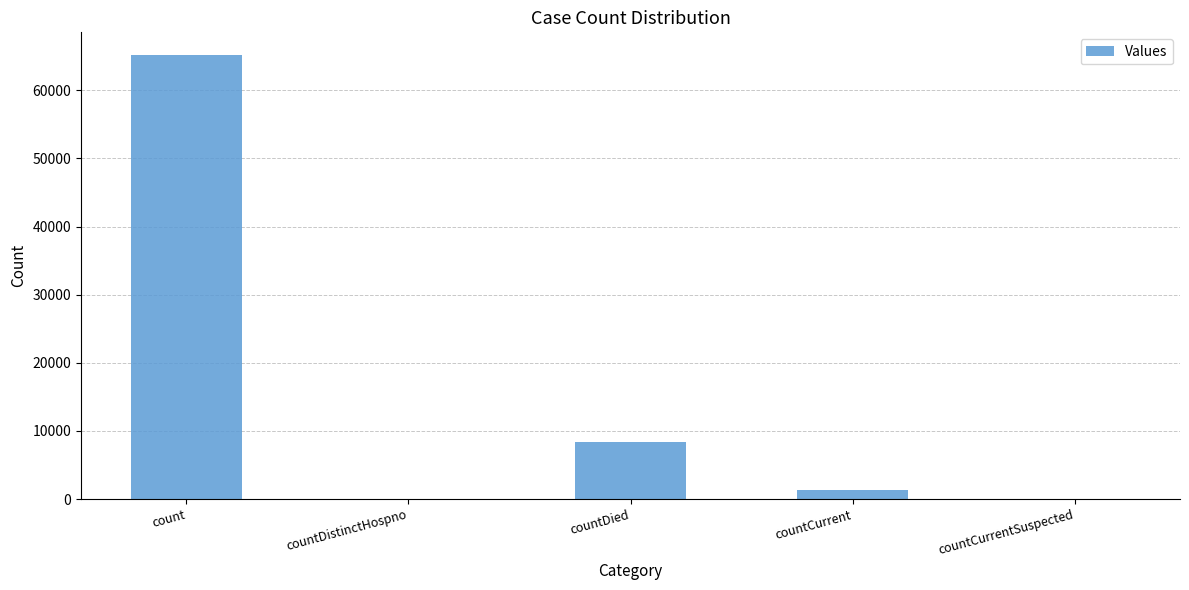

Which label corresponds to the largest value in the chart?

count